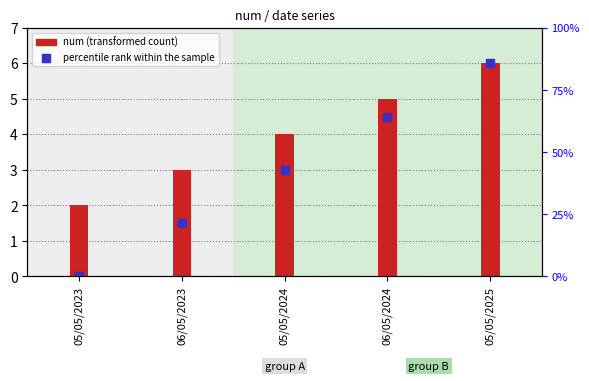

Which has a higher value, 05/05/2025 or 05/05/2023?

05/05/2025